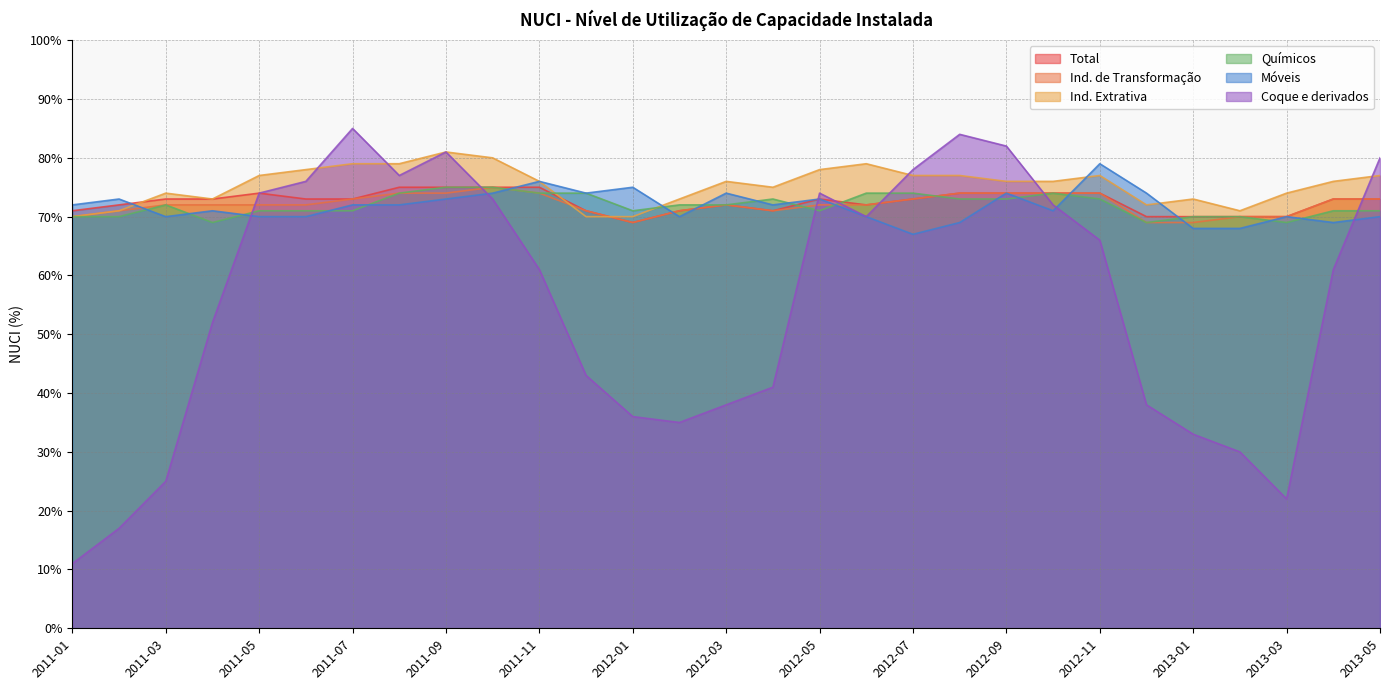

What is the label of the 7th point from the right?

2012-11